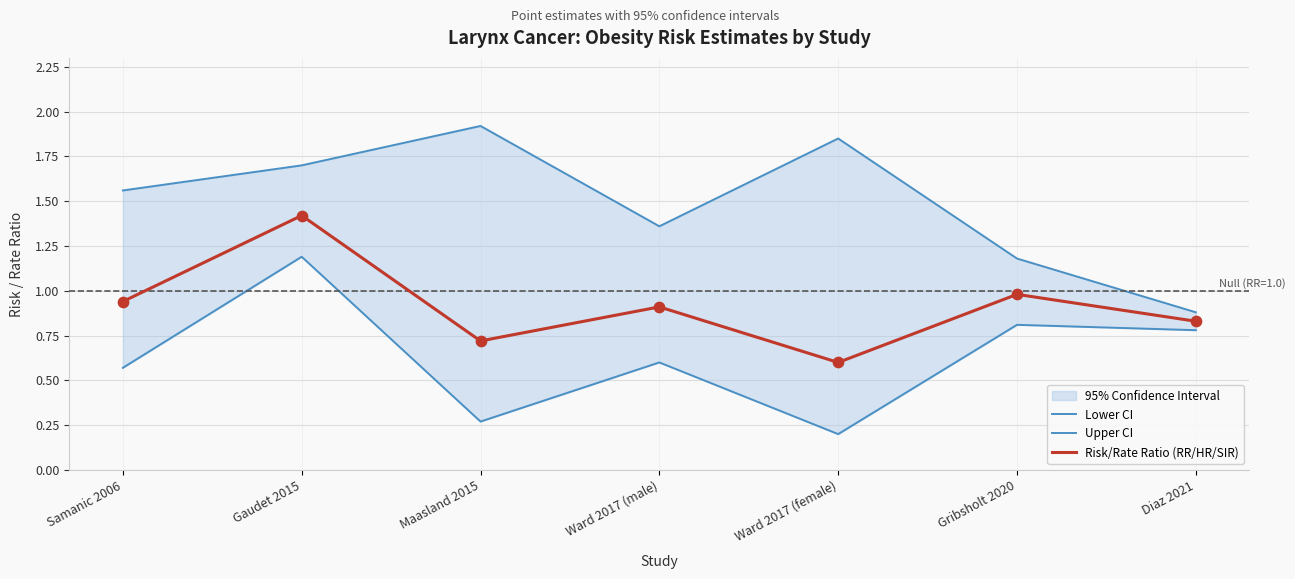

At which category is the sum across all series the highest?

Gaudet 2015